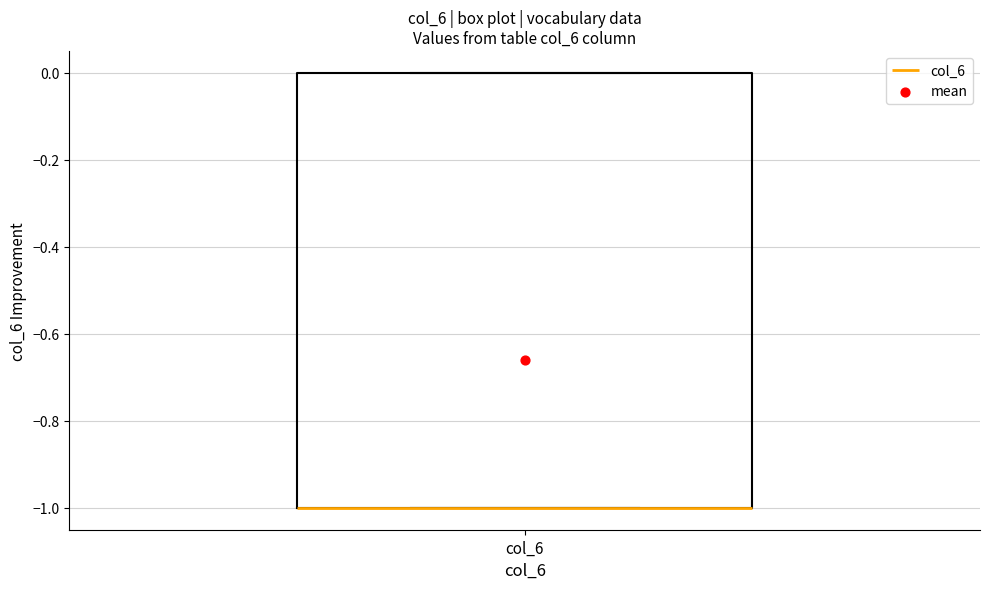

Transcribe this box plot: give where the median line is, the range the box spans, and where the two whiskers end, as read against the y-axis. The values are not printed on the chart, so give them approximately, as read against the axis.

median -1 (drawn on the box's lower edge), box -1 to 0, whiskers -1 to 0